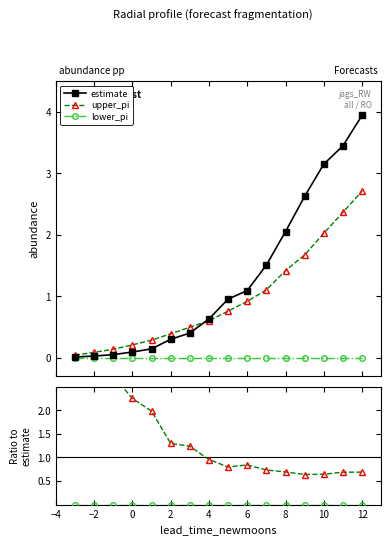

True or false: upper_pi has more than 2 interior local peaks.

False